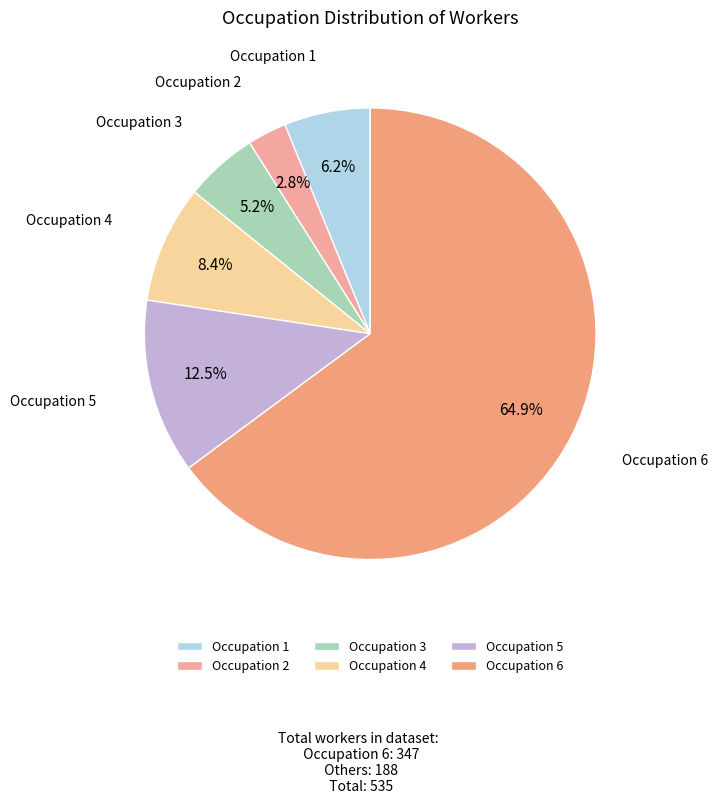

Which slice is the smallest?

Occupation 2